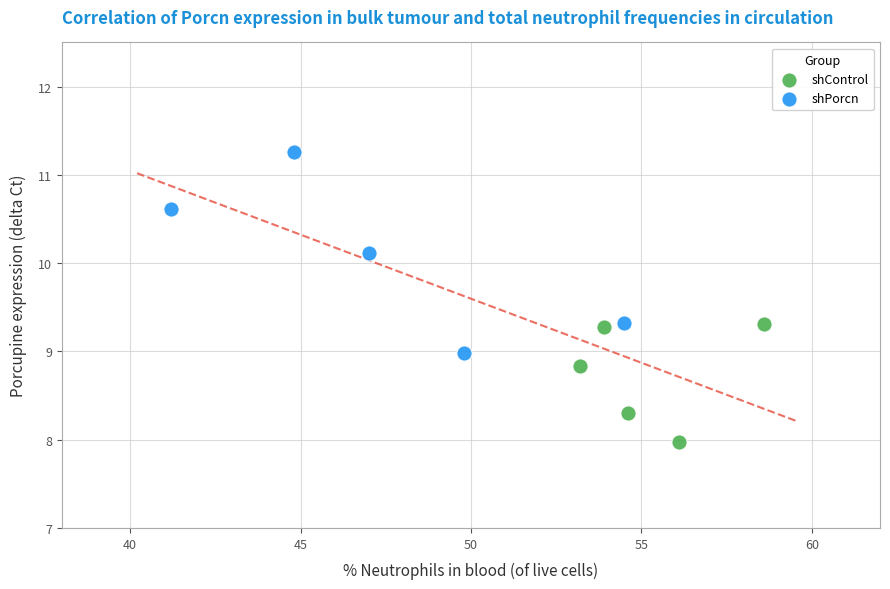

Which series has the widest spread of Y values?

shPorcn